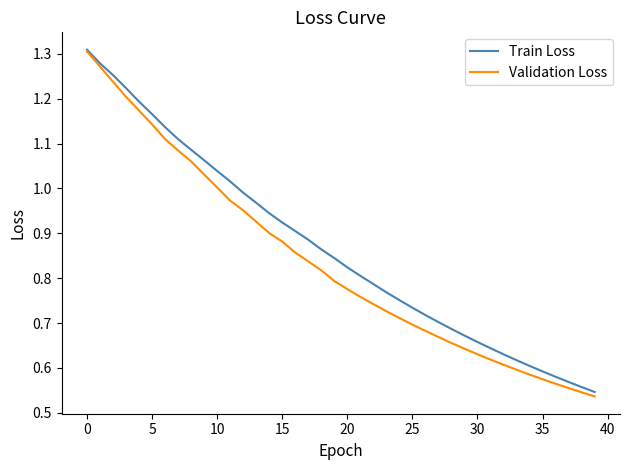

Which series has the widest spread of values?

Validation Loss